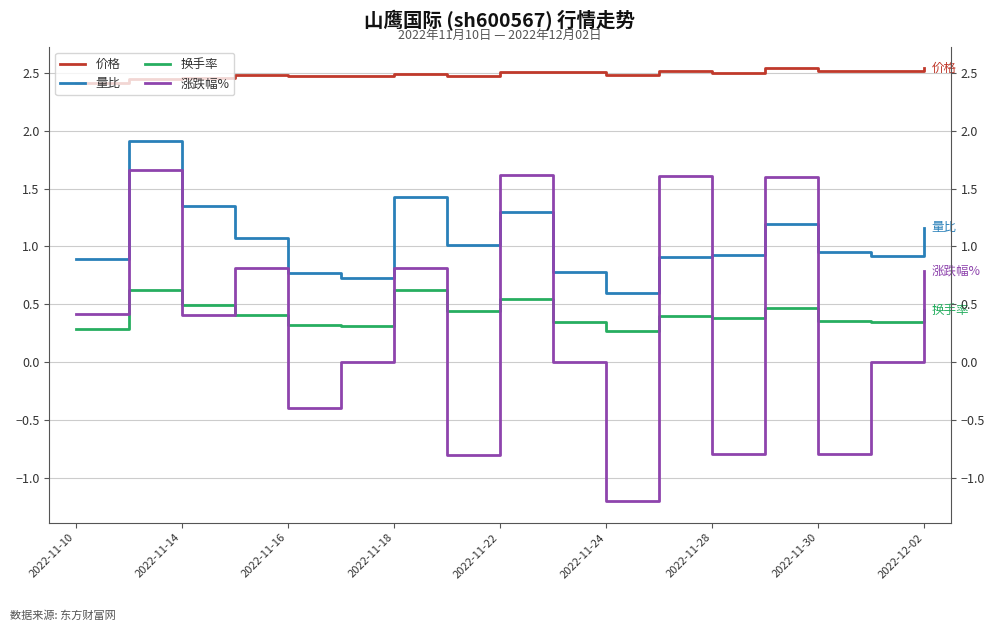

The 价格 series shows 0.8 at 15. True or false?

False